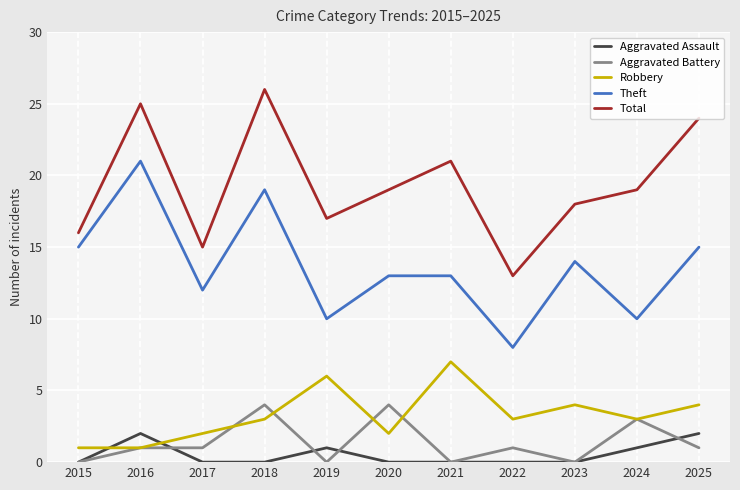

What is the difference between the highest and lowest values at 2025?

23